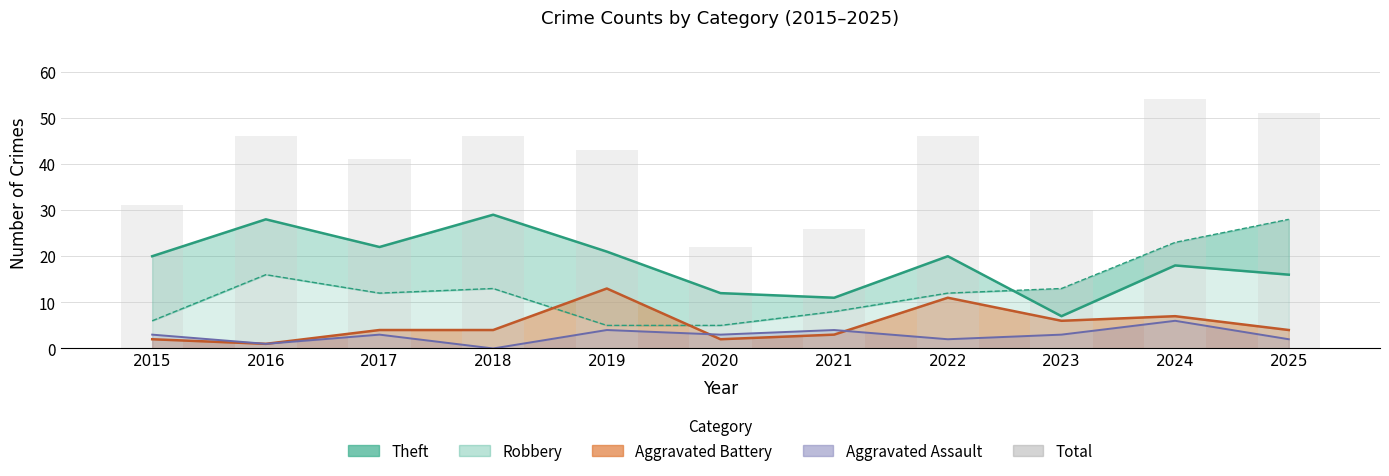

What is the sum of the values at 2020 and 2015?

53